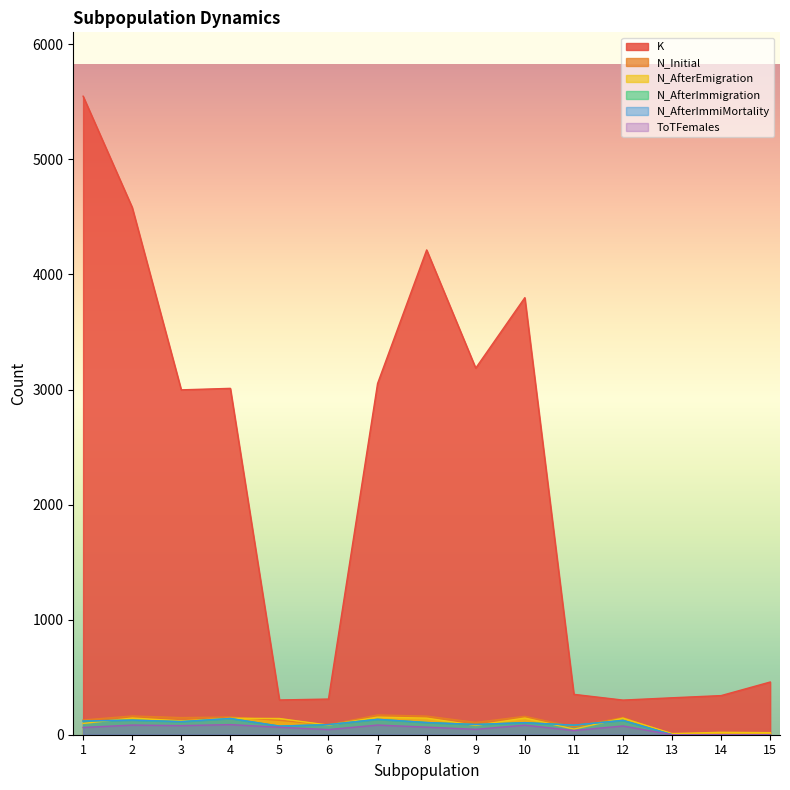

True or false: N_AfterEmigration has more than 0 points higher than both neighbors.

True